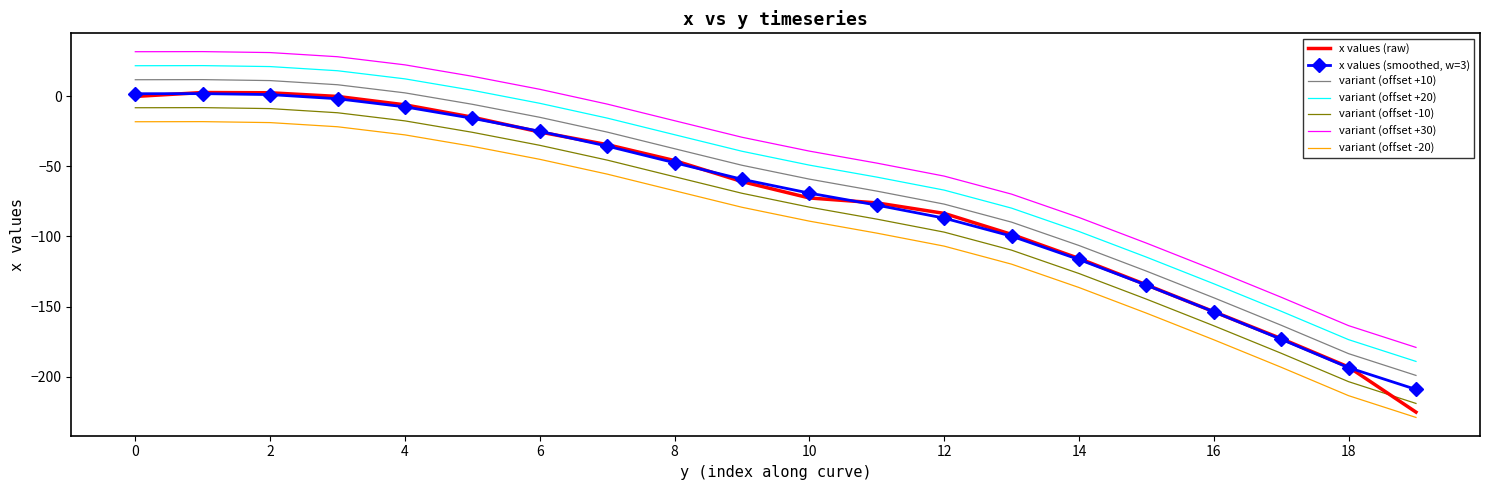

Which series has the widest spread of values?

x values (raw)